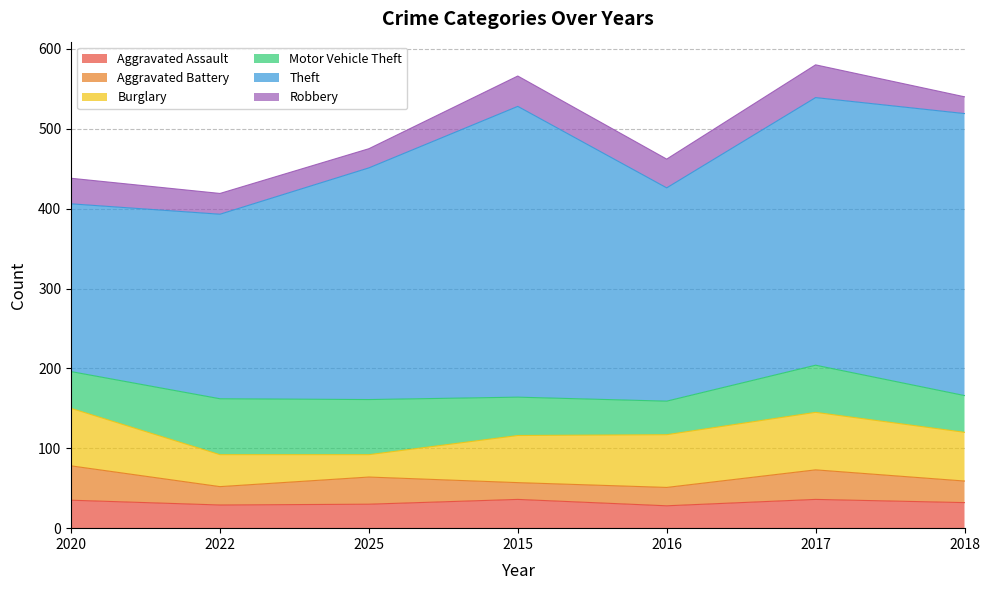

How many interior local peaks does the Aggravated Battery series have?

2